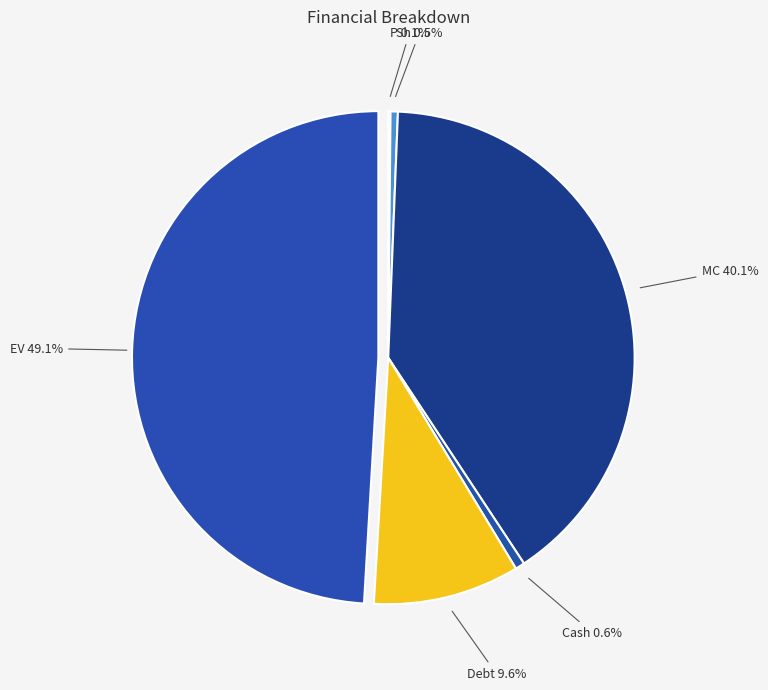

What percentage is the EV slice, to the nearest percent?

49%